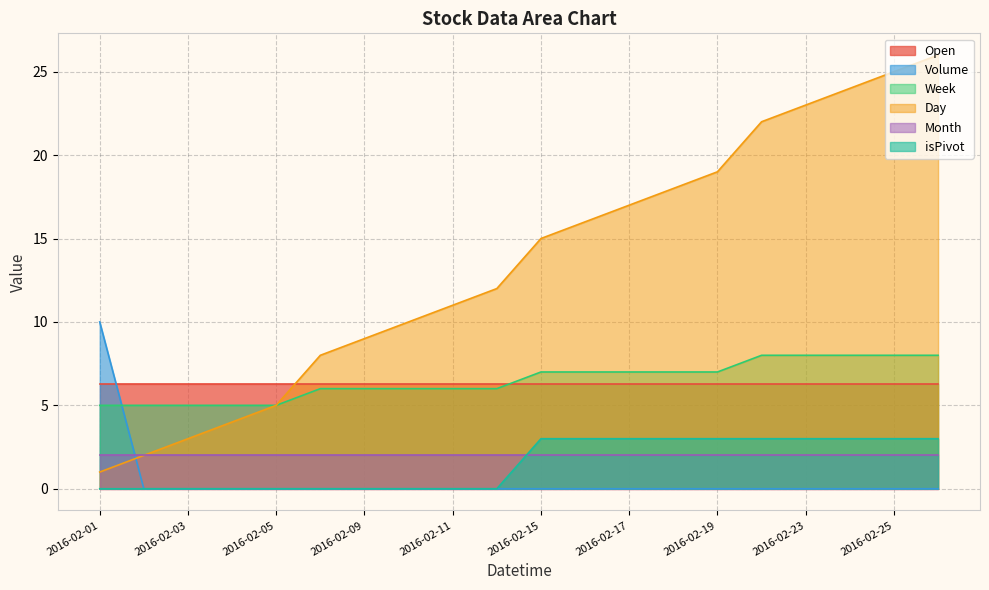

At which label does Volume reach its peak?

2016-02-01